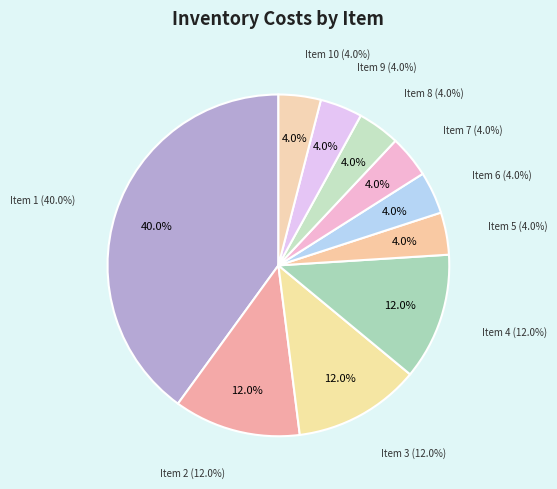

What is the change in value from 4 to 10?

-2